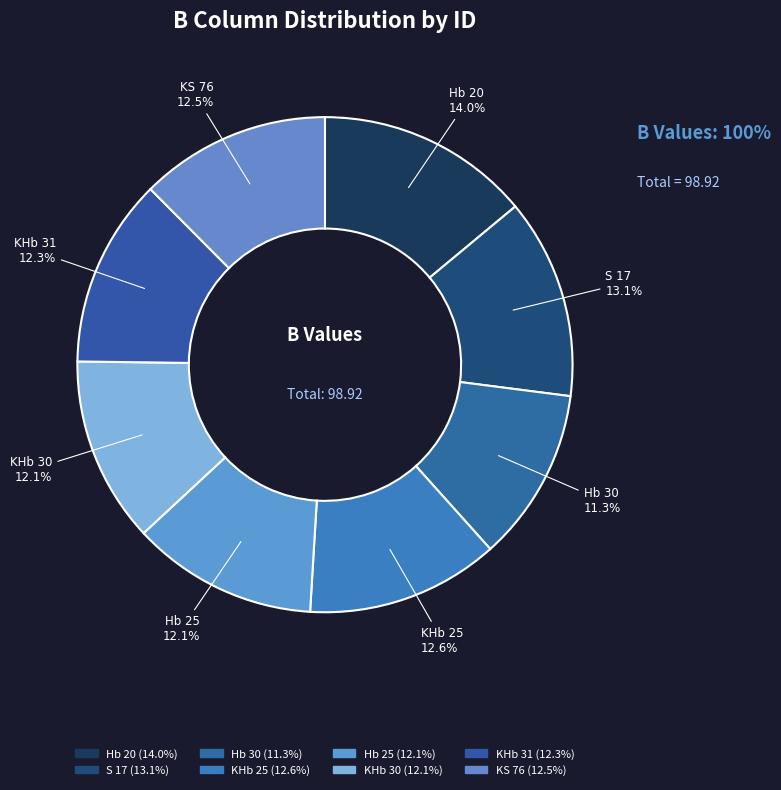

Which slice is the largest?

Hb 20